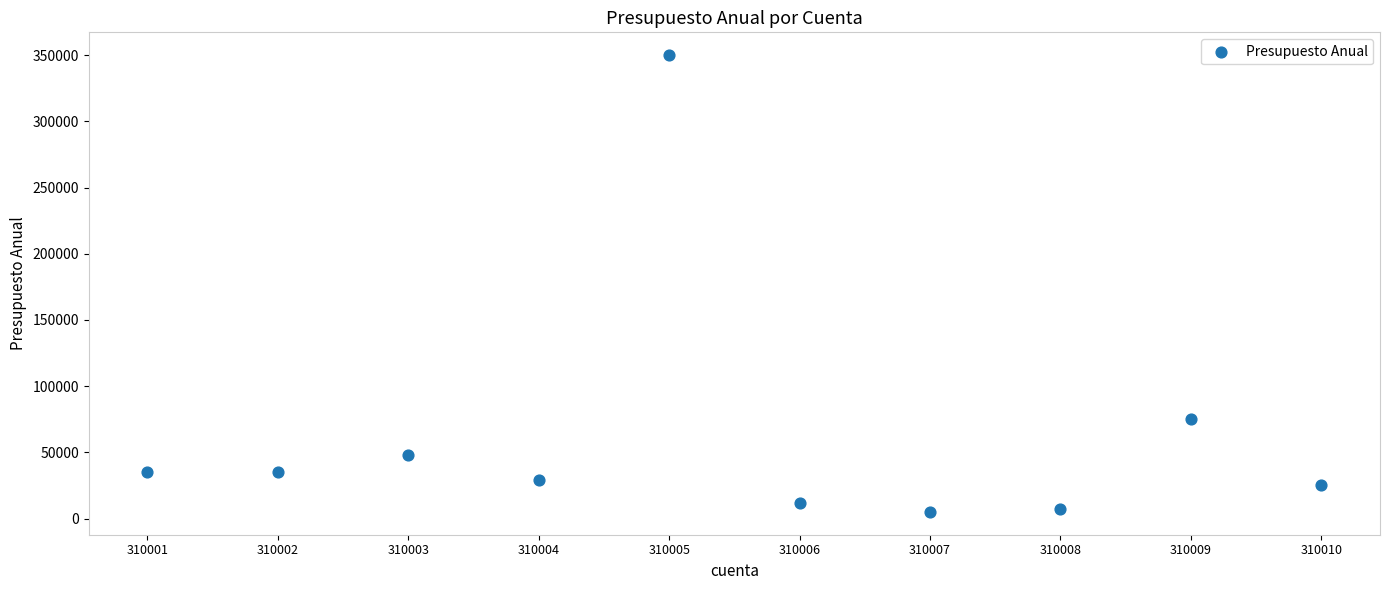

What is the average X value?

310006